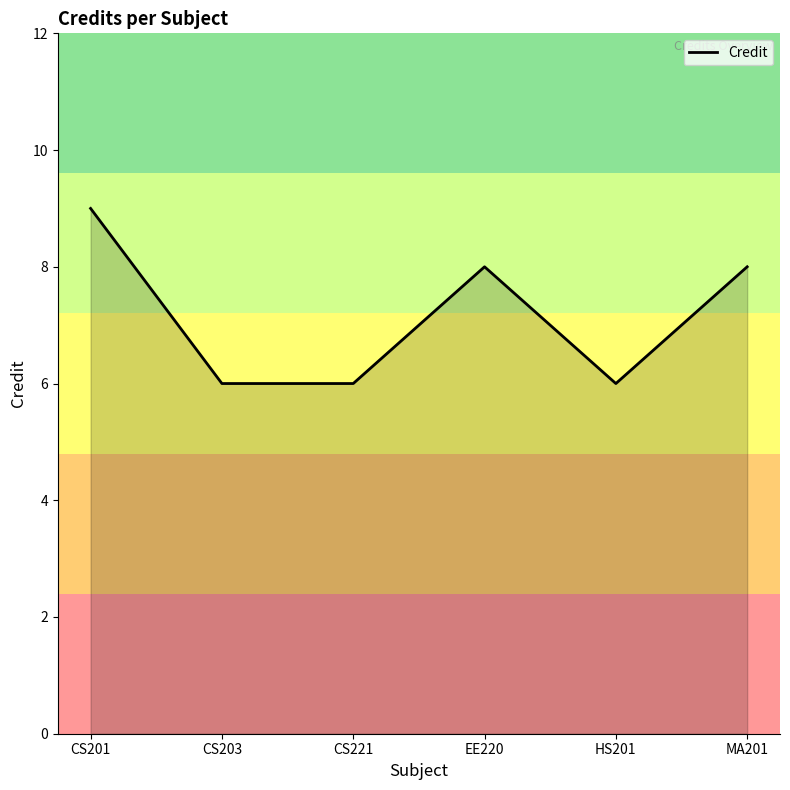

What is the difference between the maximum and second lowest values?

3